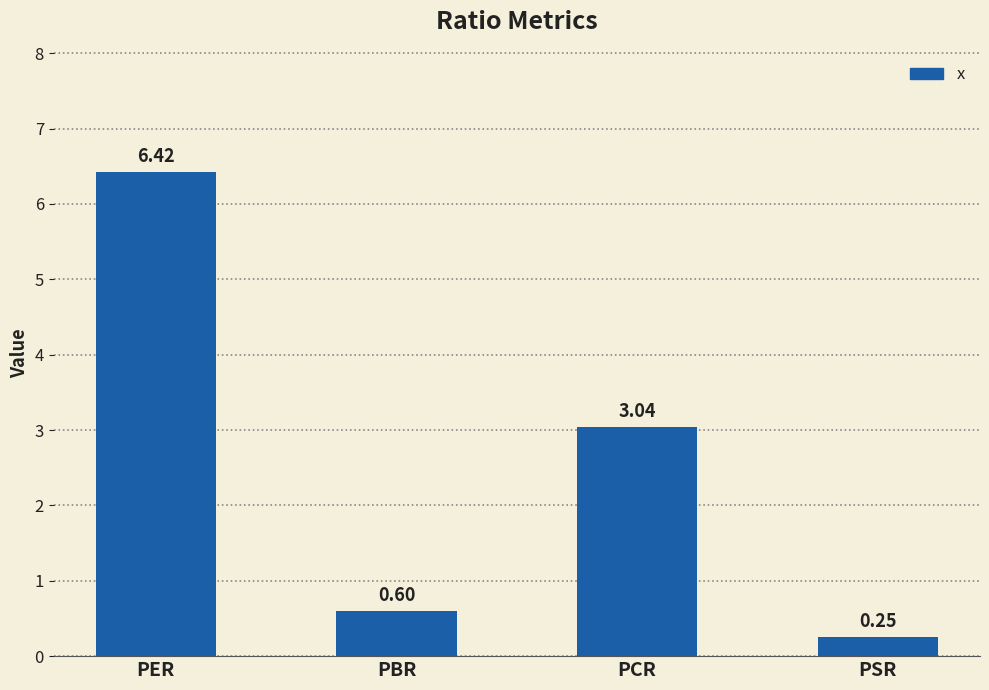

How many series are shown in this chart?

1